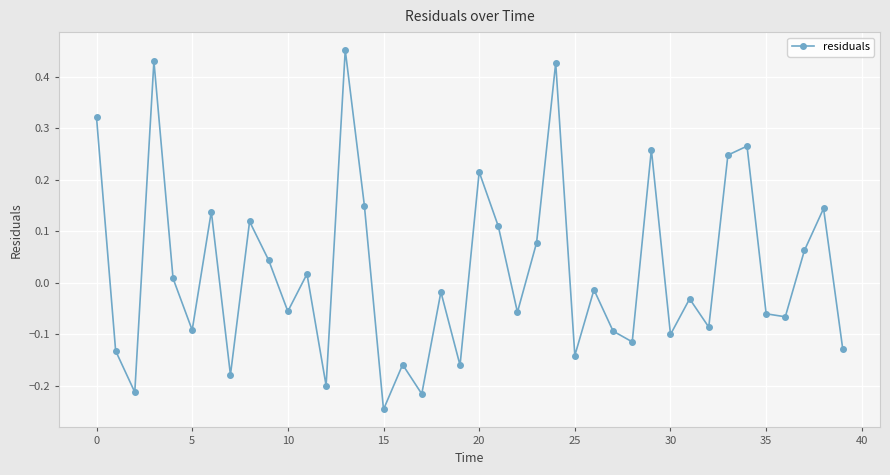

What is the difference between the second highest and minimum values?

0.7